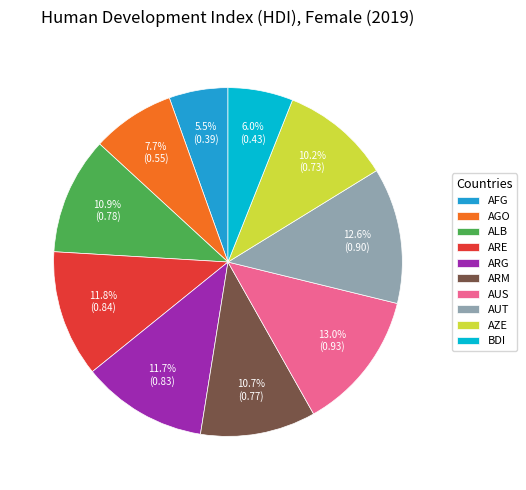

To the nearest percent, what is the combined percentage of AGO and ARE?

19%